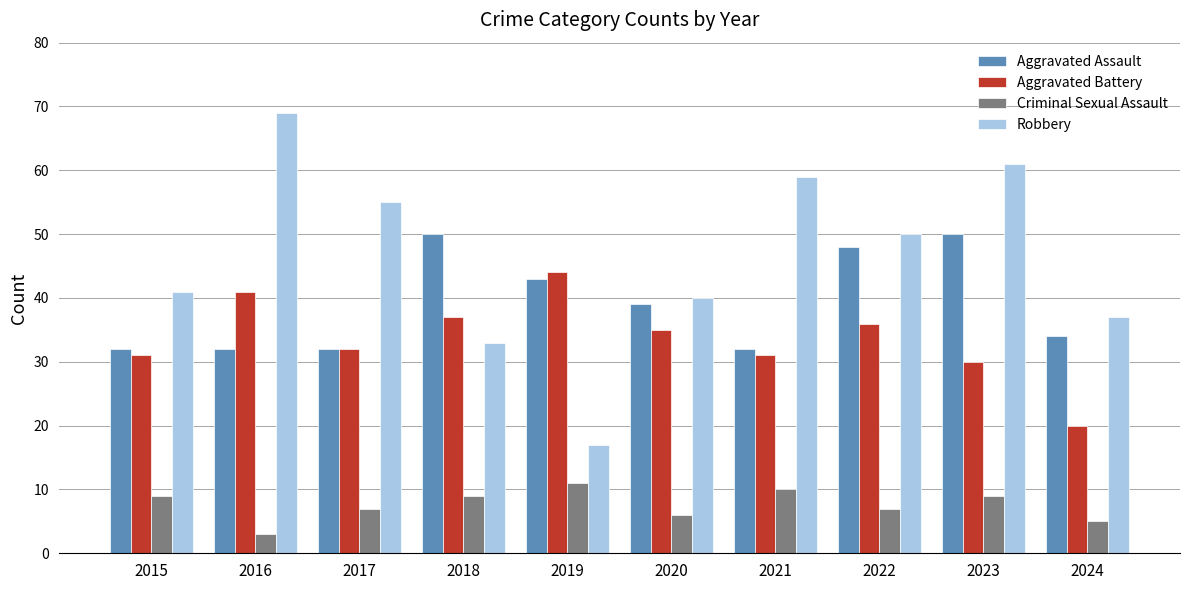

What is the value of the Robbery bar at the 2nd from the left?

69